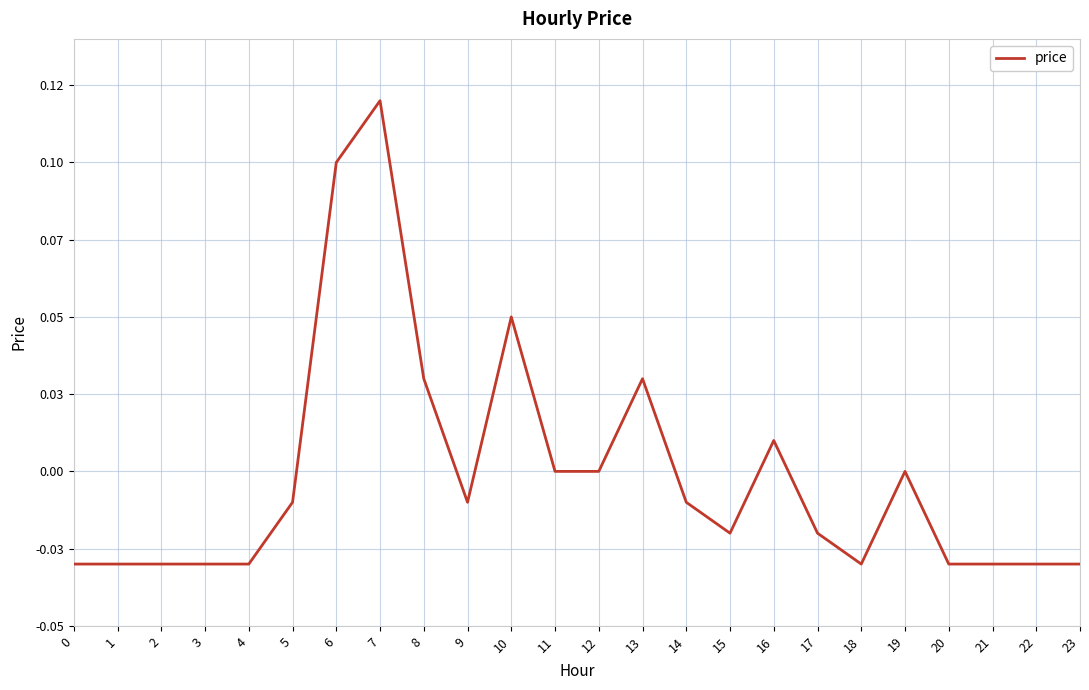

Reading left to right, what are all the values shown in this chart?

-0.0	-0.0	-0.0	-0.0	-0.0	-0.0	0.1	0.1	0.0	-0.0	0.1	0.0	0.0	0.0	-0.0	-0.0	0.0	-0.0	-0.0	0.0	-0.0	-0.0	-0.0	-0.0